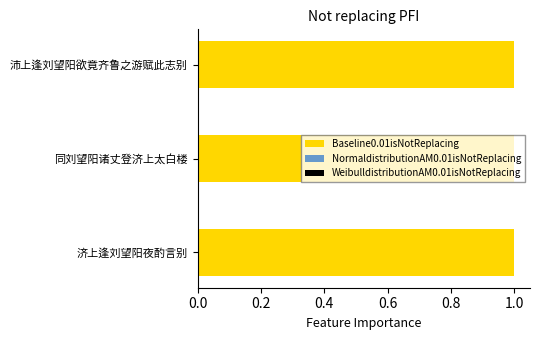

Does the chart contain any negative values?

No